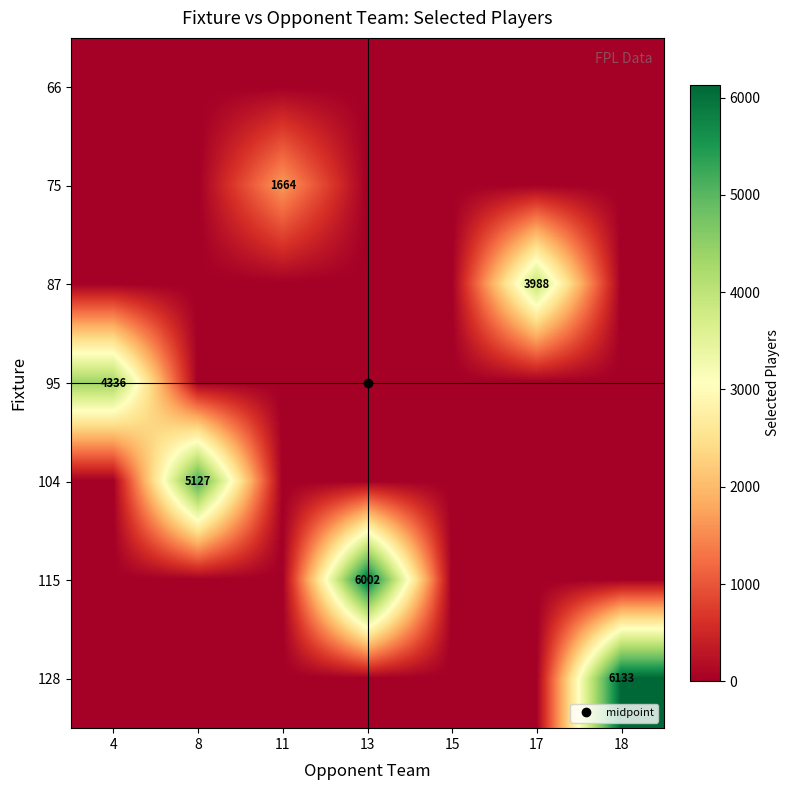

What is the maximum value for 128?

6133